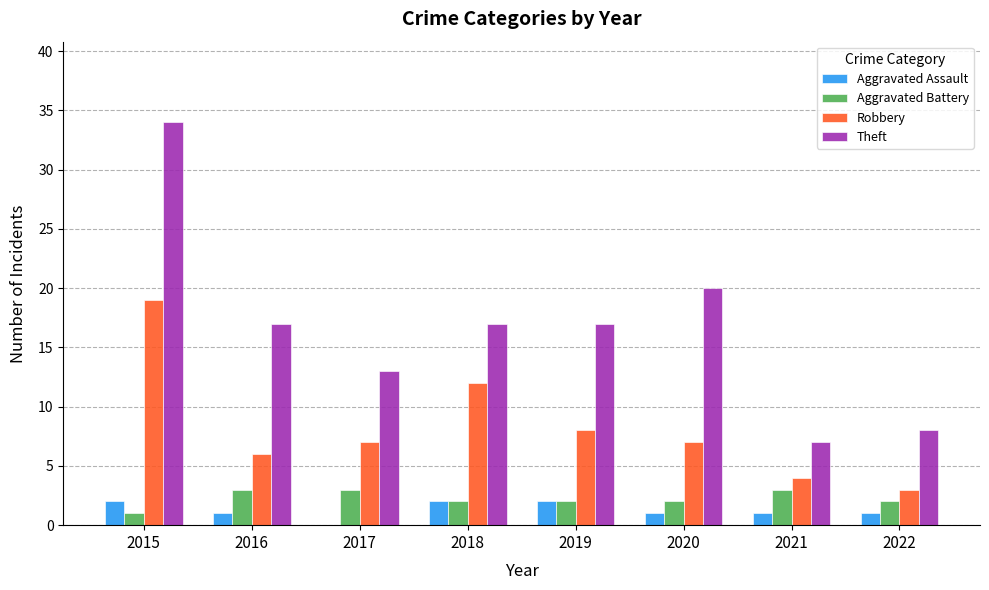

What is the sum of all Robbery values?

66